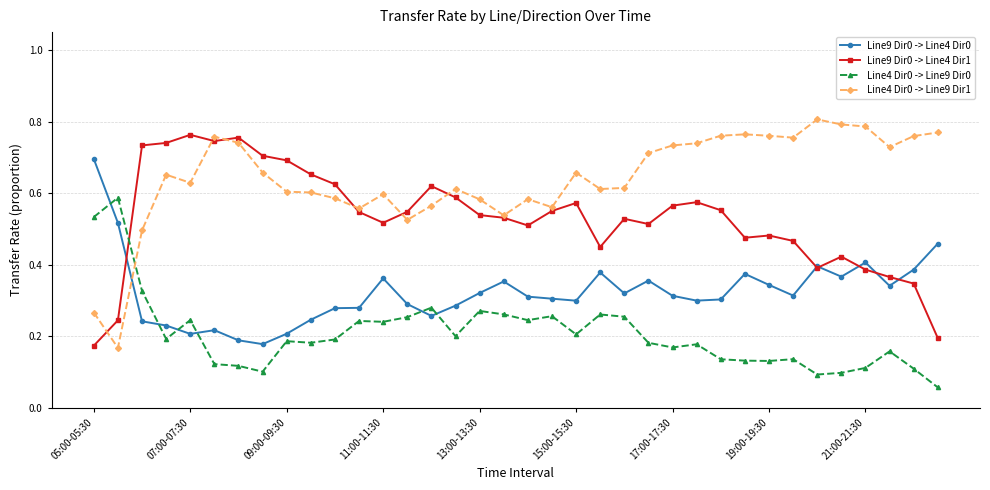

Rank the series by their average value, from highest to lowest.

Line4 Dir0 -> Line9 Dir1, Line9 Dir0 -> Line4 Dir1, Line9 Dir0 -> Line4 Dir0, Line4 Dir0 -> Line9 Dir0